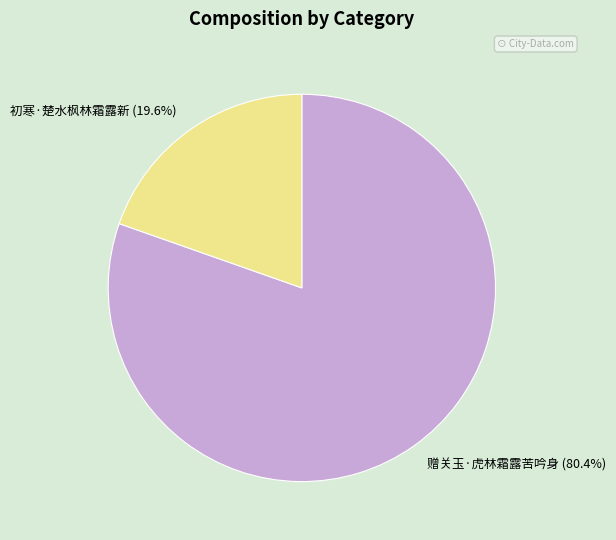

Rank the categories by value from lowest to highest.

初寒·楚水枫林霜露新, 赠关玉·虎林霜露苦吟身